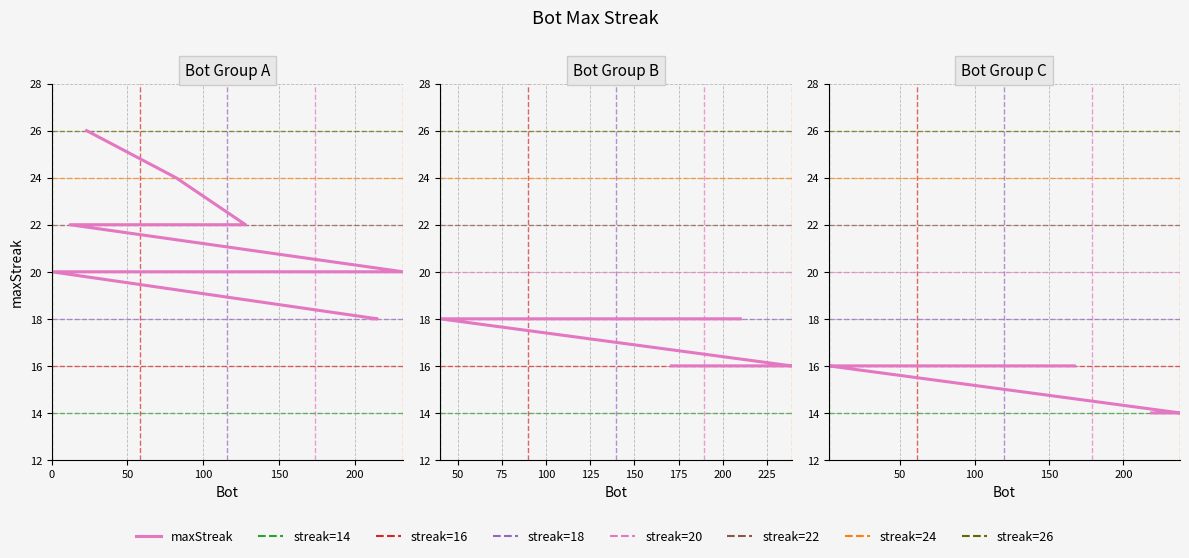

Count the number of data series in this chart.

1